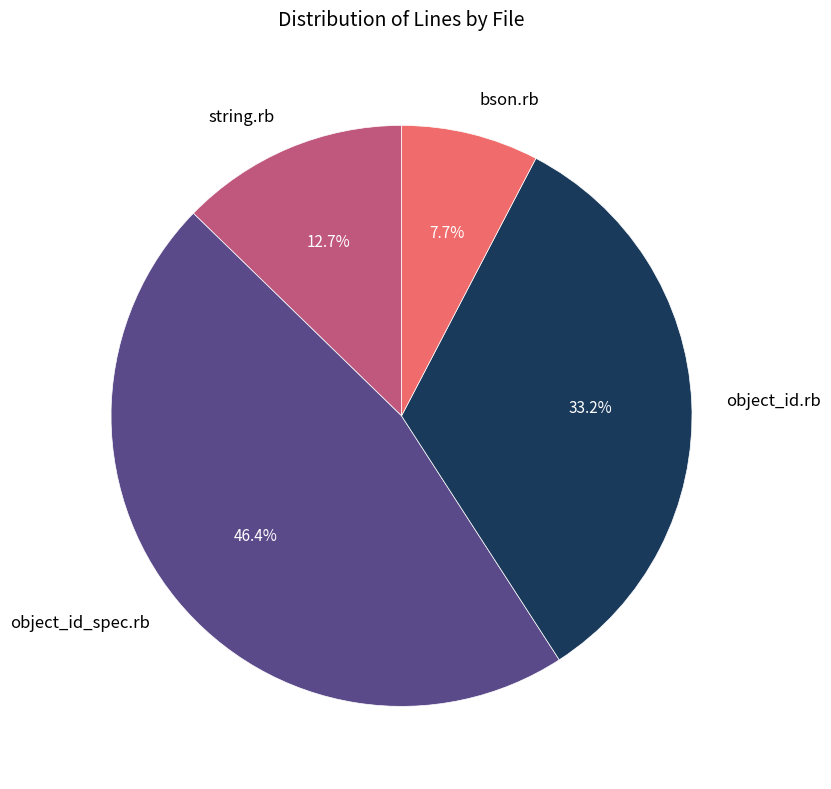

Which category has the smallest portion of the pie?

bson.rb